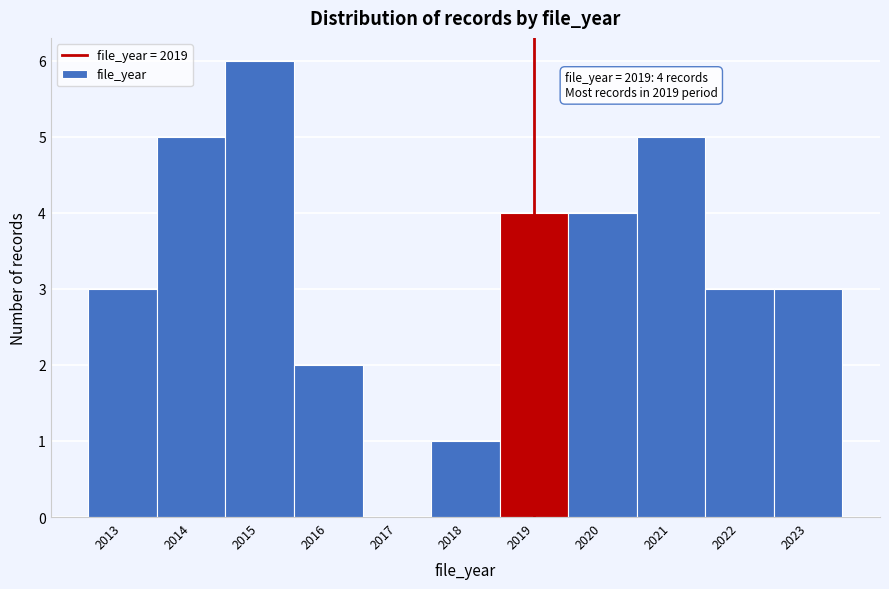

Over which range of the x-axis is the bar tallest?

2014.5 to 2015.5